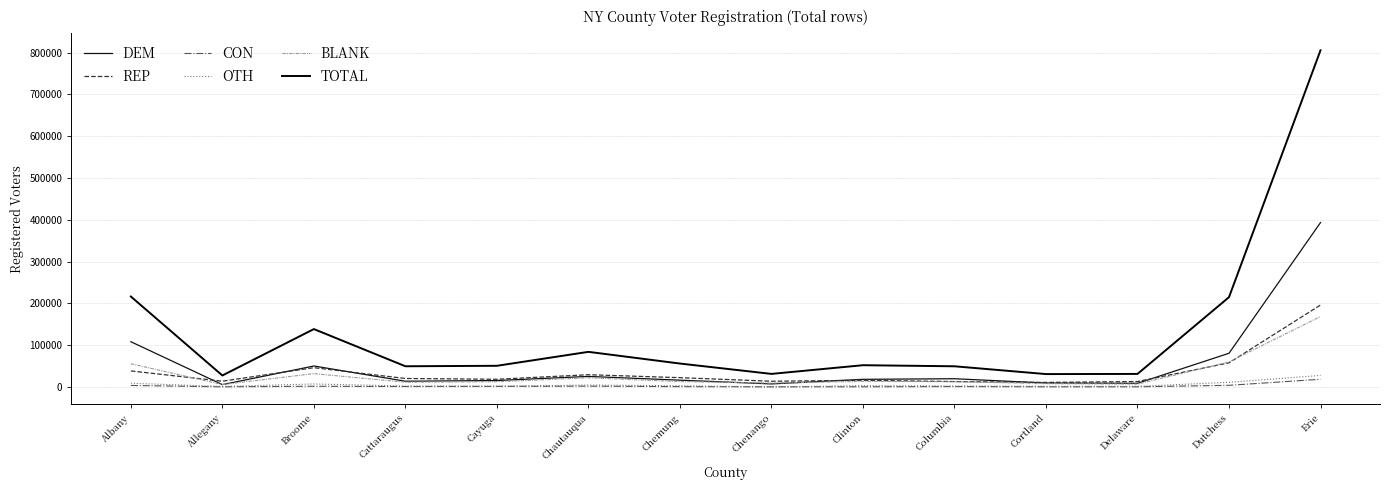

Reading right to left, extract all data points from this chart.

DEM: Erie=393430	Dutchess=80773	Delaware=8896	Cortland=9569	Columbia=19852	Clinton=18433	Chenango=7461	Chemung=16439	Chautauqua=25394	Cayuga=15566	Cattaraugus=13882	Broome=50323	Allegany=5751	Albany=108374
REP: Erie=196190	Dutchess=57902	Delaware=13094	Cortland=11038	Columbia=13057	Clinton=16143	Chenango=13856	Chemung=22408	Chautauqua=29441	Cayuga=18568	Cattaraugus=20445	Broome=46269	Allegany=13967	Albany=38536
CON: Erie=18538	Dutchess=4082	Delaware=559	Cortland=516	Columbia=1108	Clinton=581	Chenango=554	Chemung=934	Chautauqua=2131	Cayuga=1492	Cattaraugus=1212	Broome=1849	Allegany=499	Albany=3773
OTH: Erie=27743	Dutchess=11235	Delaware=1628	Cortland=1644	Columbia=2499	Clinton=3244	Chenango=11	Chemung=3117	Chautauqua=4691	Cayuga=2179	Cattaraugus=2448	Broome=7335	Allegany=1303	Albany=9178
BLANK: Erie=168736	Dutchess=60015	Delaware=7028	Cortland=8087	Columbia=12817	Clinton=13547	Chenango=9373	Chemung=13039	Chautauqua=22016	Cayuga=12679	Cattaraugus=11464	Broome=32077	Allegany=5967	Albany=55658
TOTAL: Erie=805639	Dutchess=214975	Delaware=31326	Cortland=30988	Columbia=49619	Clinton=52207	Chenango=31418	Chemung=56192	Chautauqua=84172	Cayuga=50797	Cattaraugus=49694	Broome=138643	Allegany=27626	Albany=216535